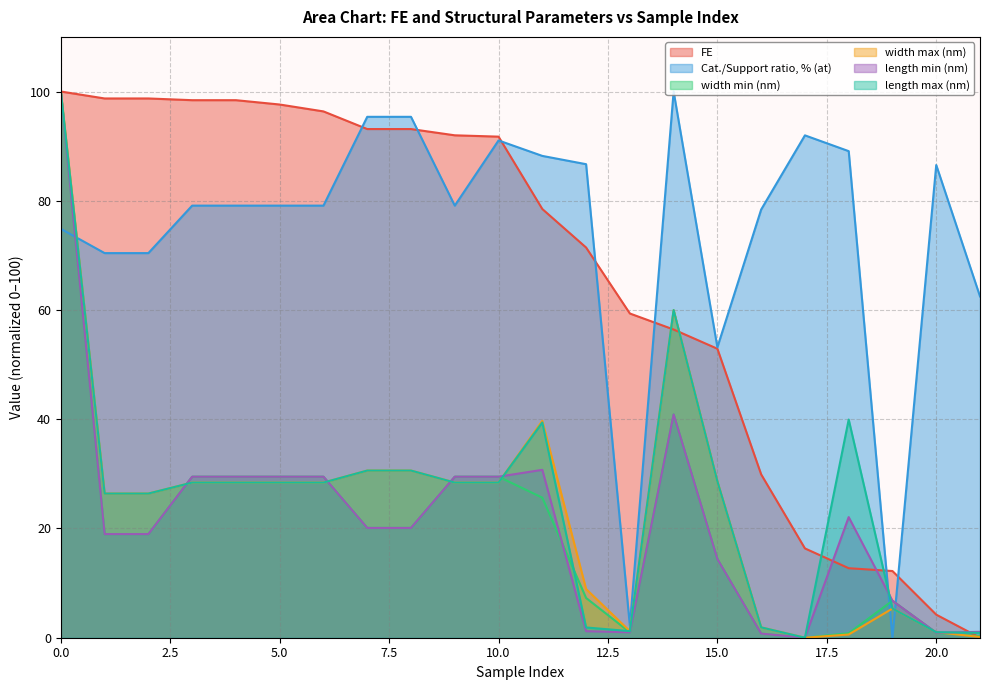

How many intersections are there between Cat./Support ratio, % (at) and width max (nm)?

3